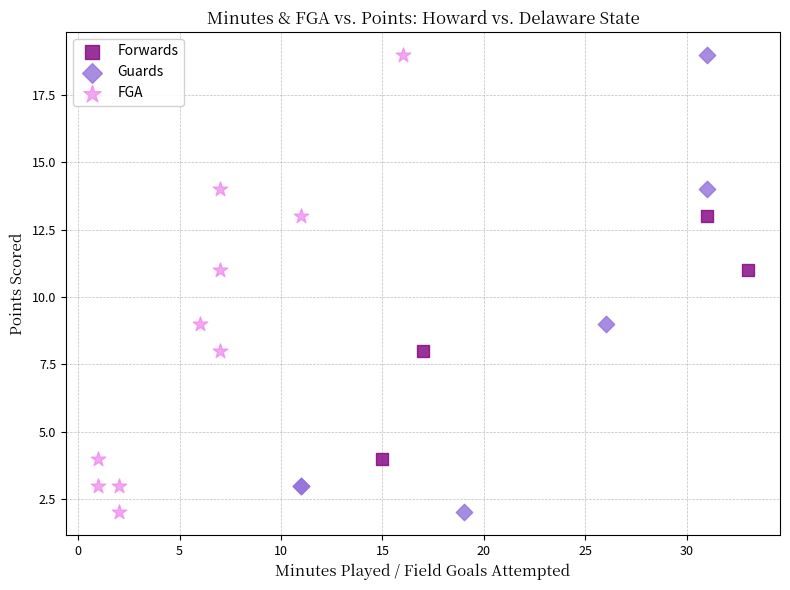

What are all the series names shown in the legend?

Forwards, Guards, FGA